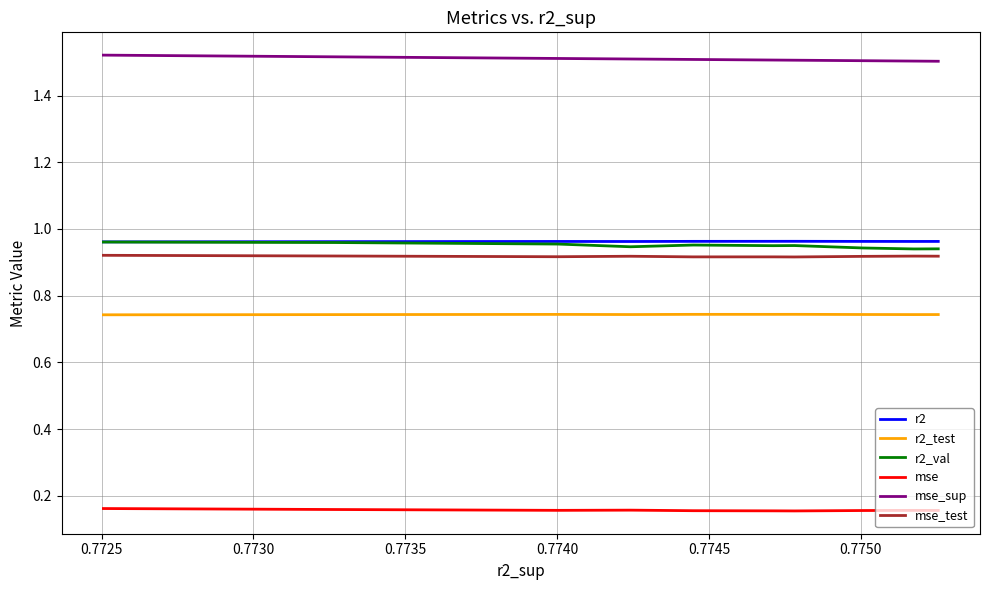

Which series has the largest total across all categories?

mse_sup